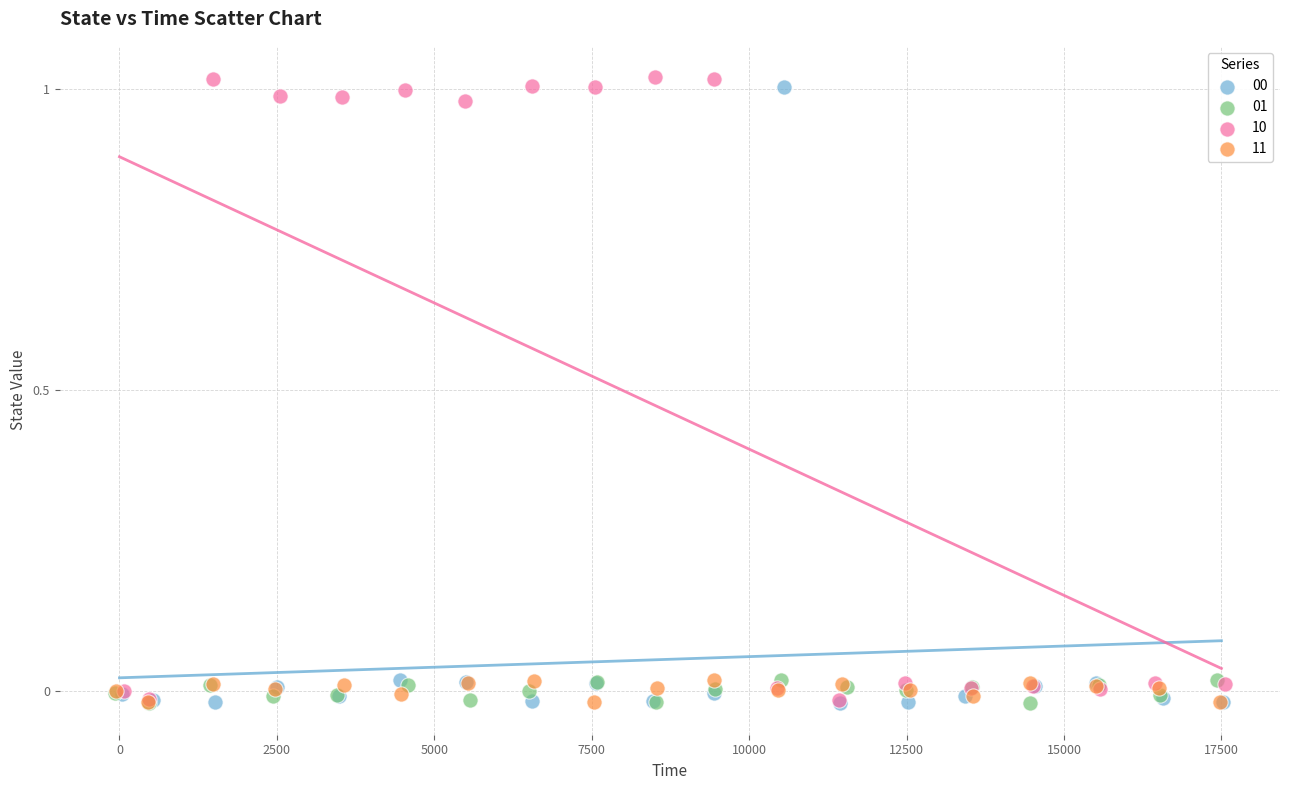

Which series has the widest spread of Y values?

10